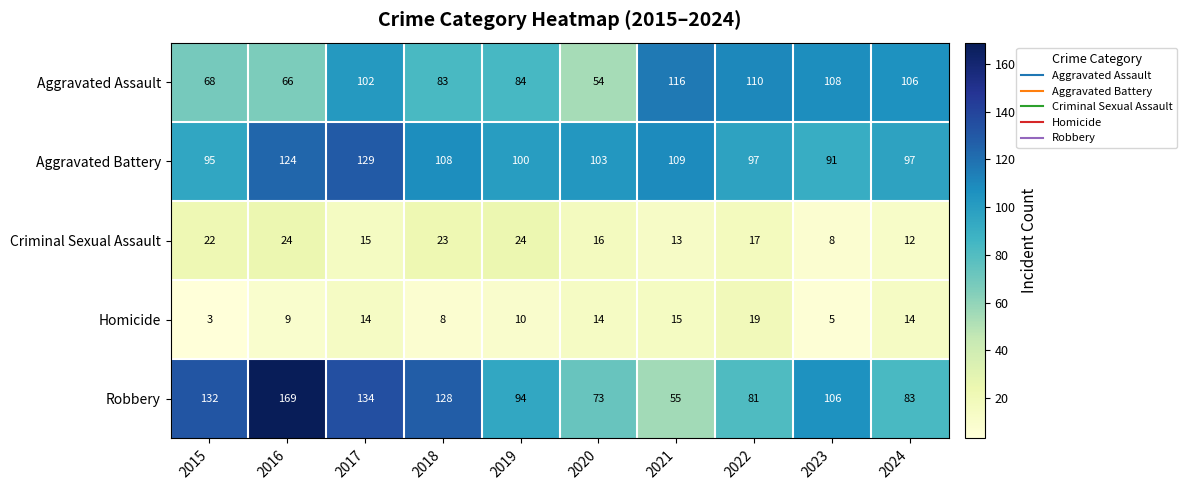

Where is Robbery nearest to the value 112?

2023